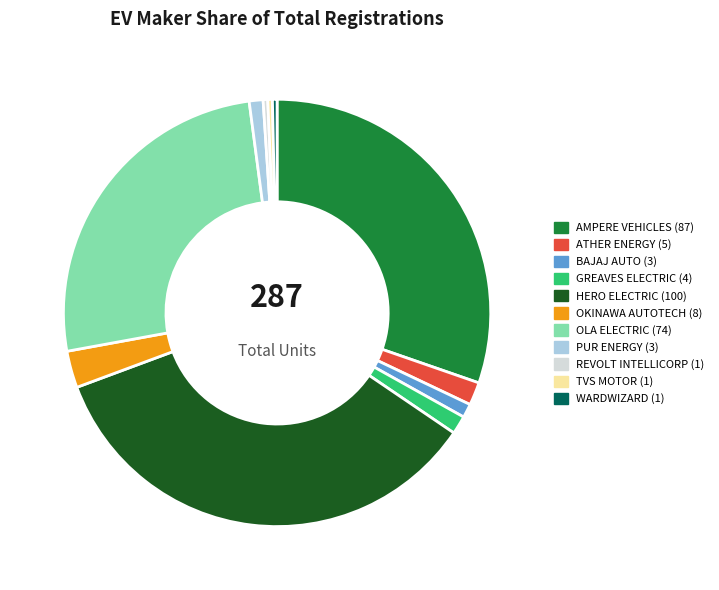

Which category has the biggest portion of the pie?

HERO ELECTRIC